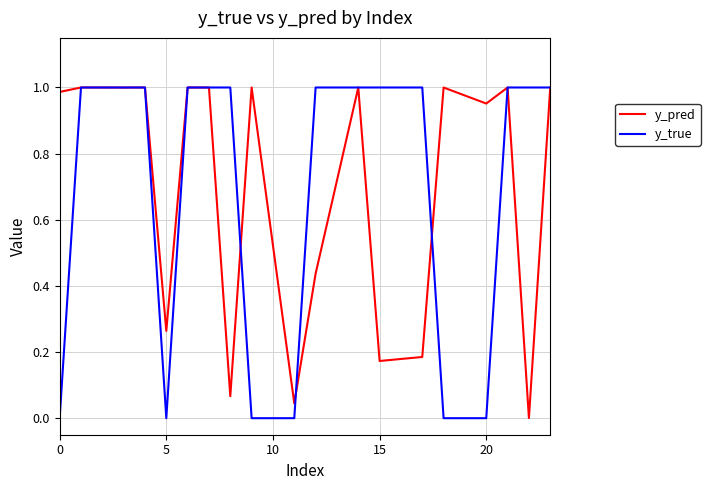

Which series has the widest spread of values?

y_true